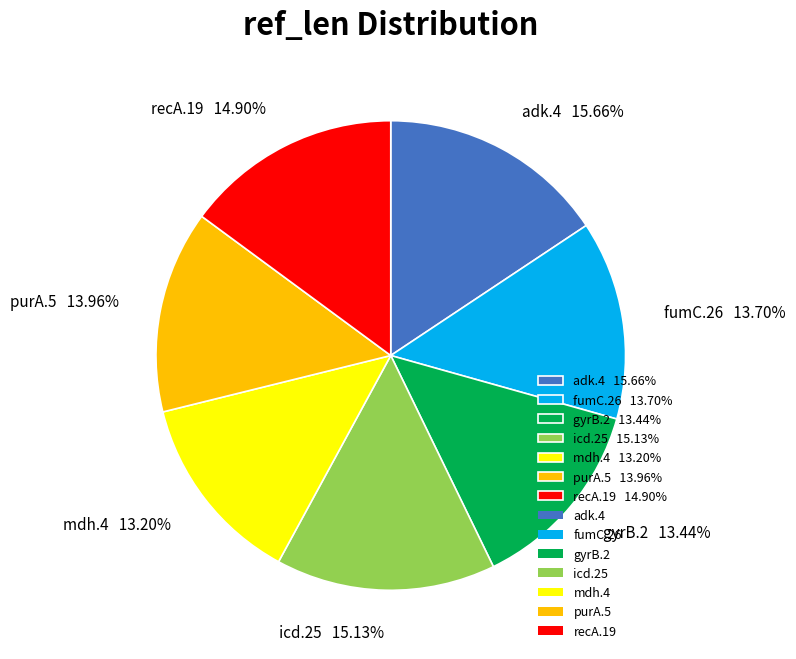

To the nearest percent, what portion does gyrB.2 represent?

13%